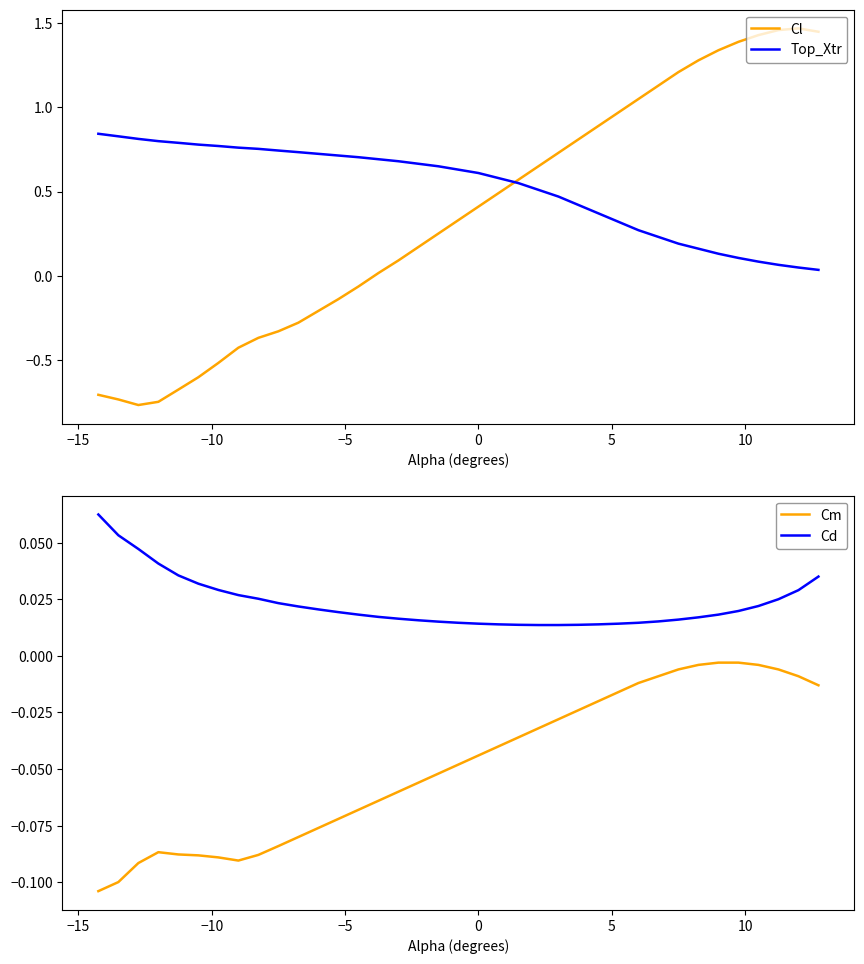

What is the greatest value displayed?

1.5